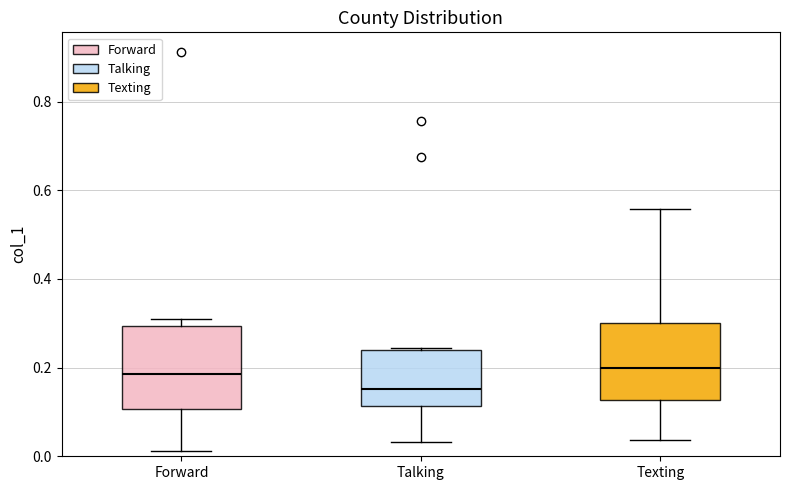

Where does the upper whisker of the box for Texting end on the y-axis? The values are not printed on the chart, so give them approximately, as read against the axis.

0.56